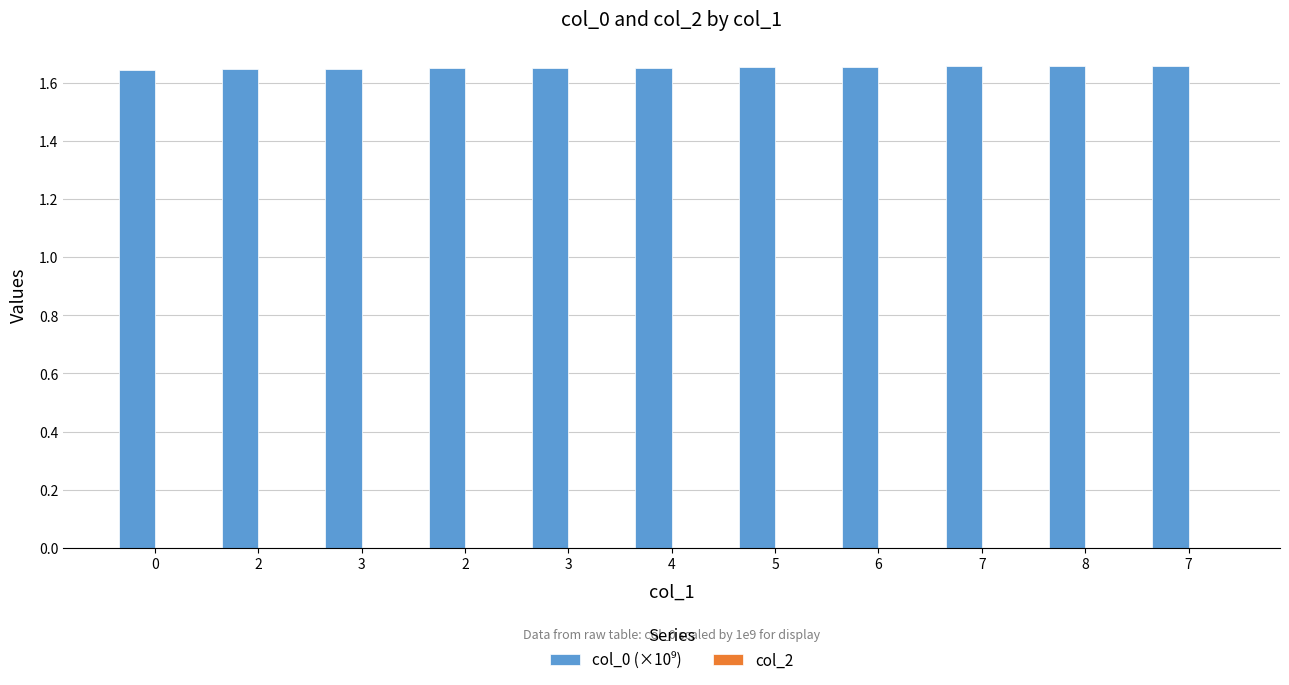

Does the chart contain any negative values?

No